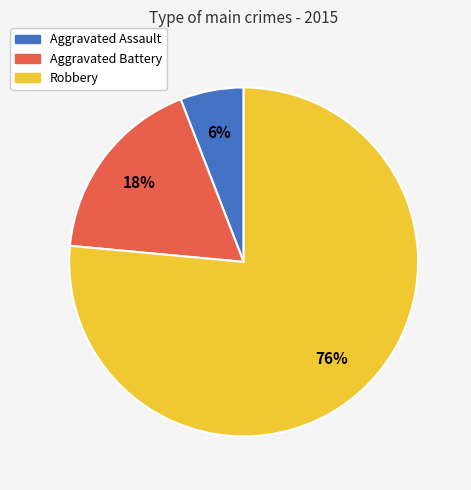

What percentage is the Aggravated Assault slice, to the nearest percent?

6%